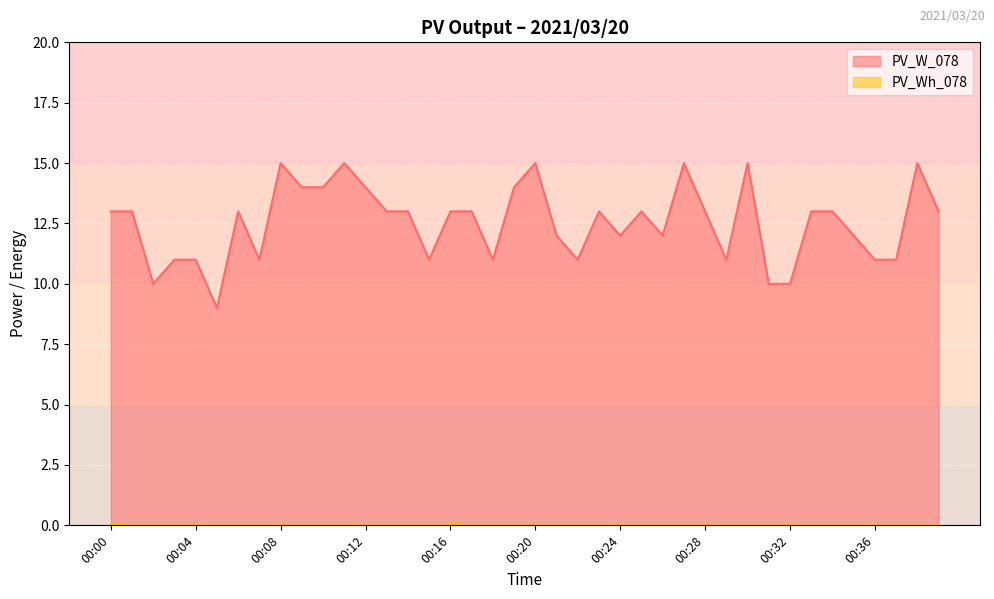

The value at 00:20 is 15. True or false?

True